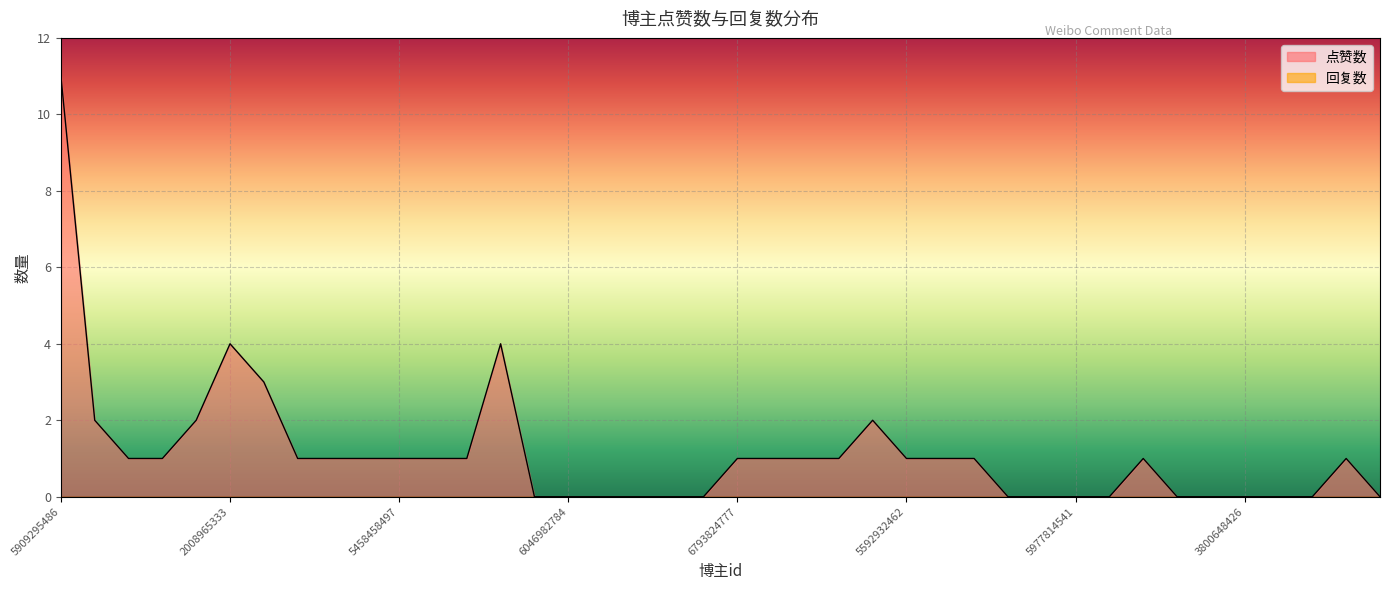

What is the greatest value displayed?

11